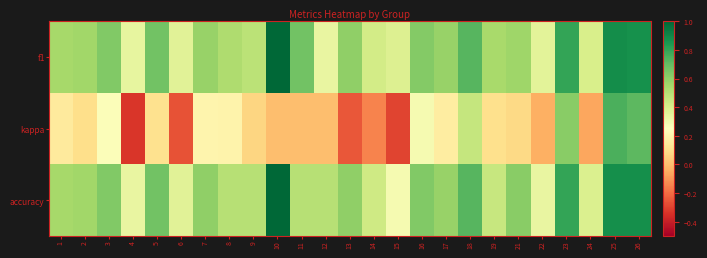

At which category is the sum across all series the highest?

25